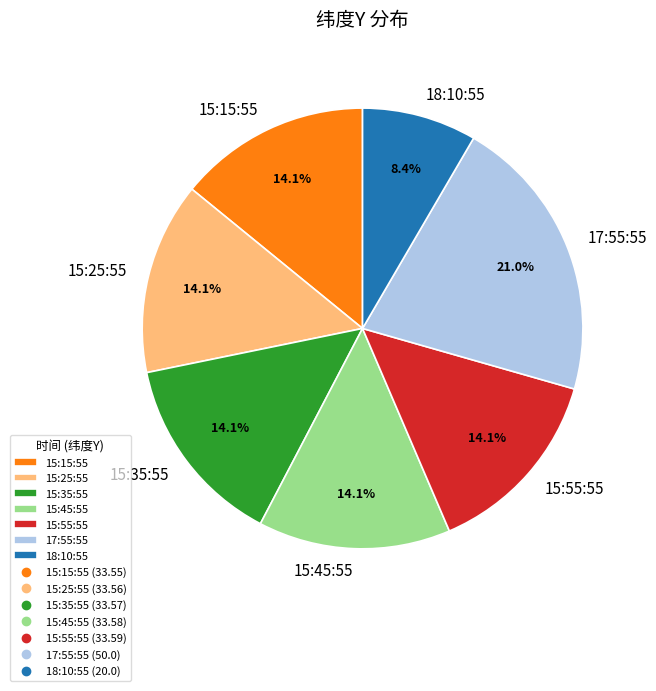

Count the number of slices in the pie.

7